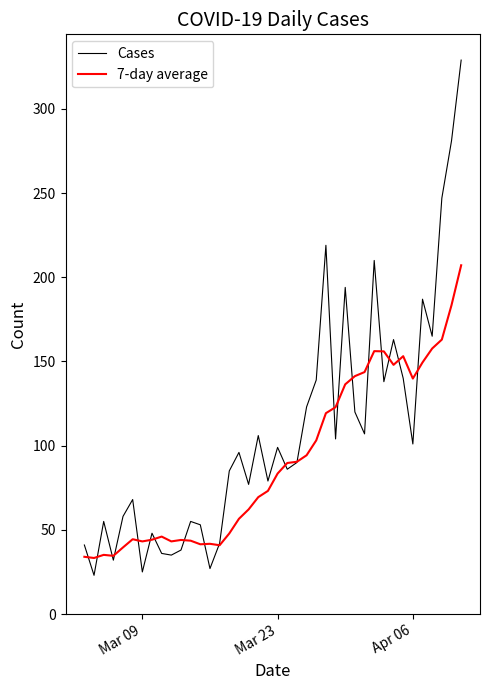

Is this an area chart (filled region under the line)?

No